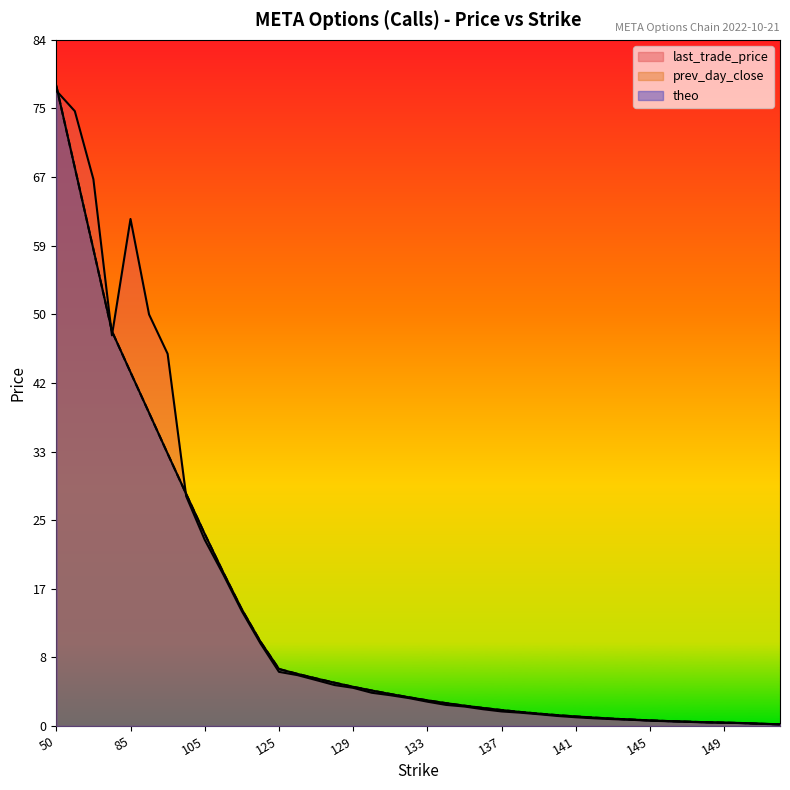

At which category does the chart reach its peak across all series?

50